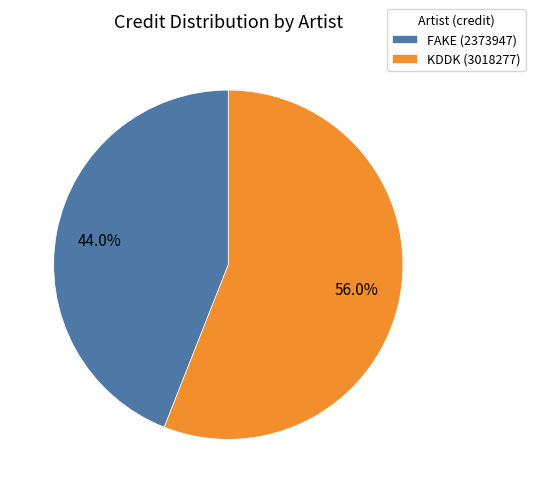

What is the ratio of the value at KDDK (3018277) to the value at FAKE (2373947)?

1.3